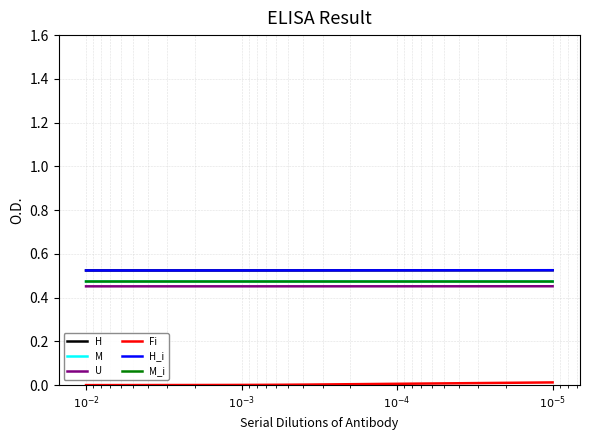

Between $10^{-2}$ and $10^{-3}$, which is larger?

$10^{-3}$